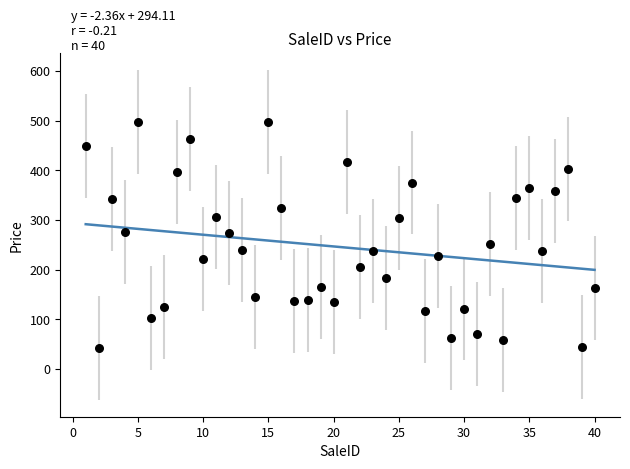

What is the range of X values (max minus min)?

39.0